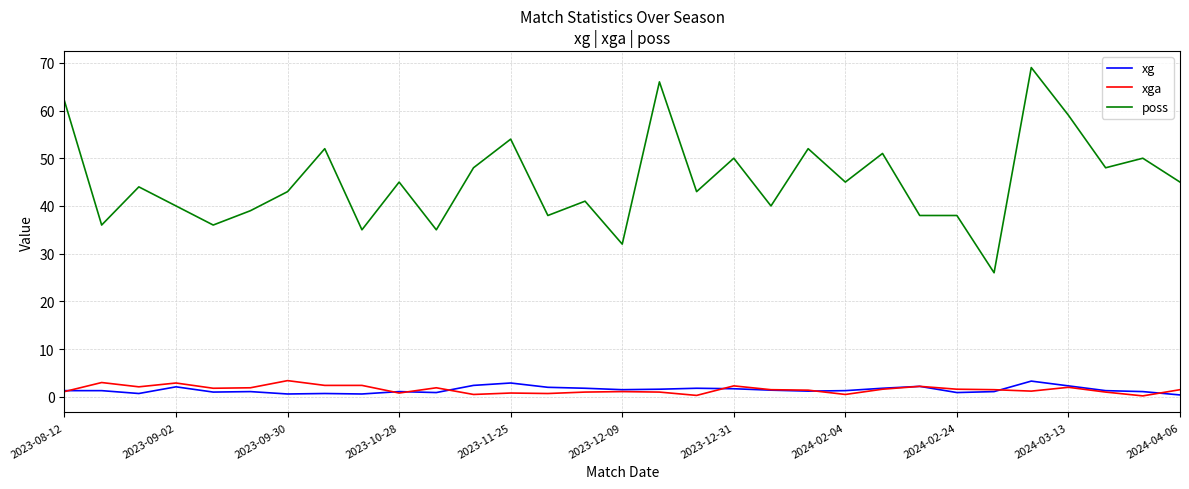

What is the average value of the xga series?

1.5